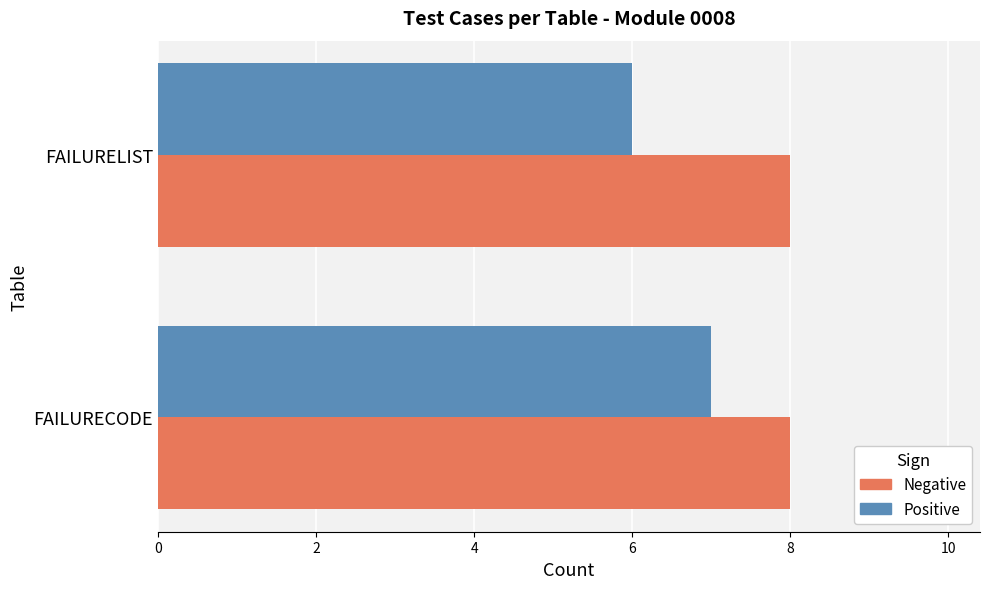

At which category is the sum across all series the highest?

FAILURECODE